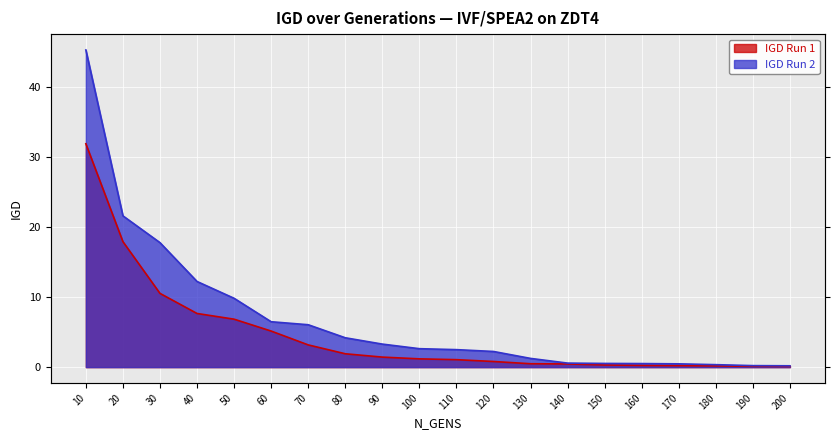

Reading left to right, transcribe all the data shown in this chart.

IGD Run 1: 31.9	17.9	10.5	7.7	6.8	5.1	3.2	1.9	1.4	1.2	1.1	0.8	0.5	0.5	0.3	0.2	0.2	0.2	0.1	0.1
IGD Run 2: 45.2	21.6	17.8	12.2	9.8	6.5	6.0	4.2	3.3	2.6	2.5	2.2	1.2	0.6	0.5	0.5	0.5	0.4	0.2	0.2